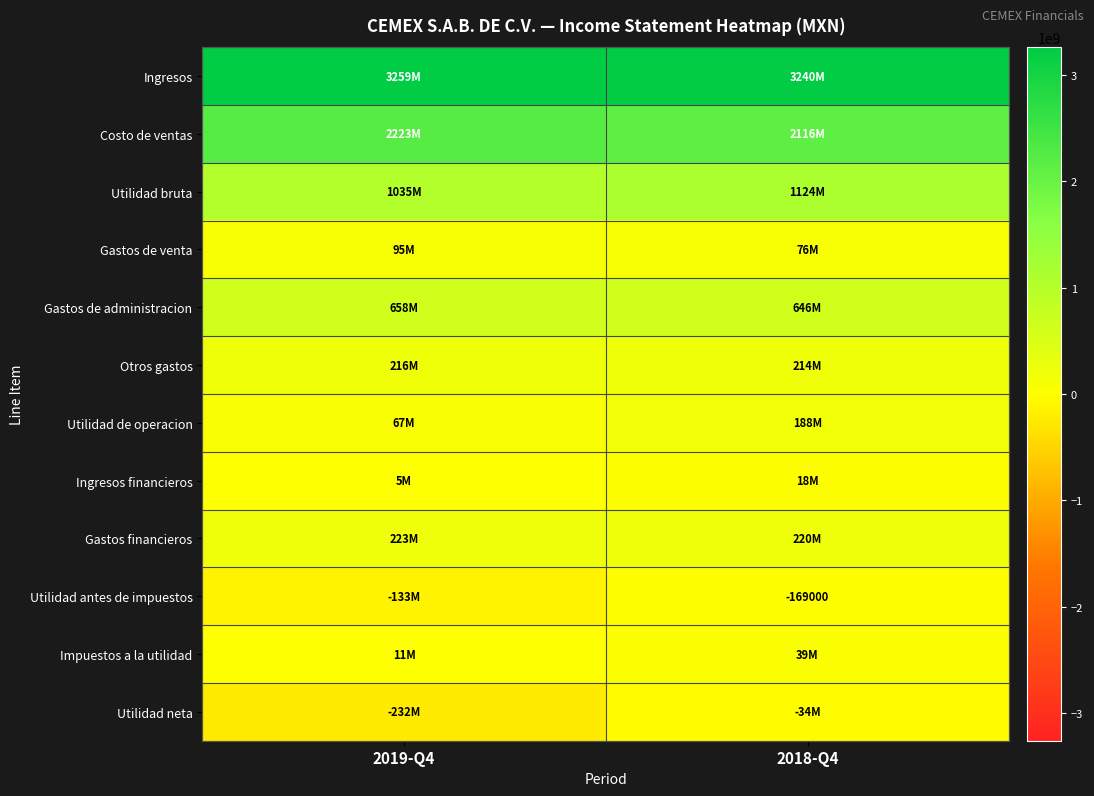

What is the sum of the Utilidad neta values at 2019-Q4 and 2018-Q4?

-266020000